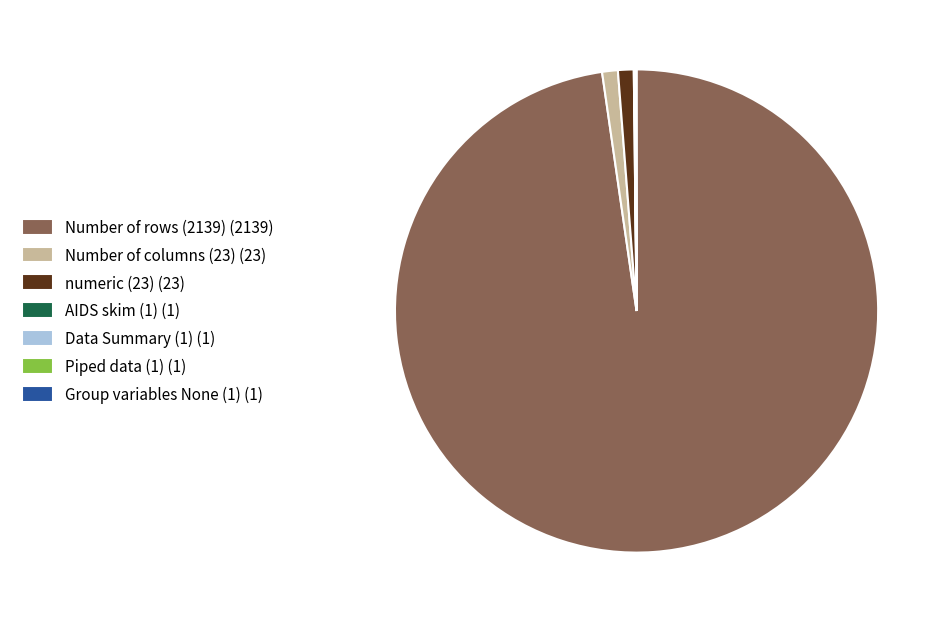

Is Number of columns (23) the majority of the pie?

No